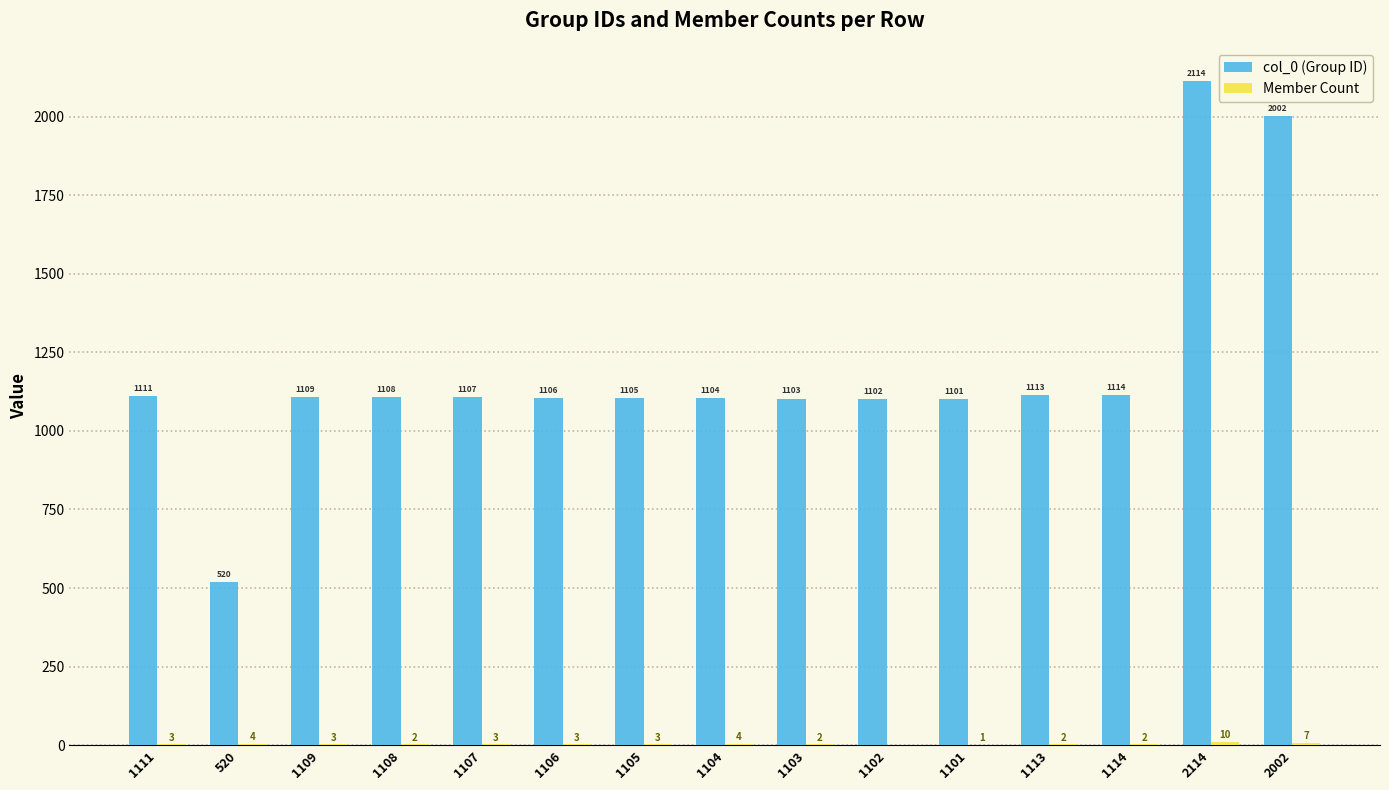

At which category is the sum across all series the highest?

2114